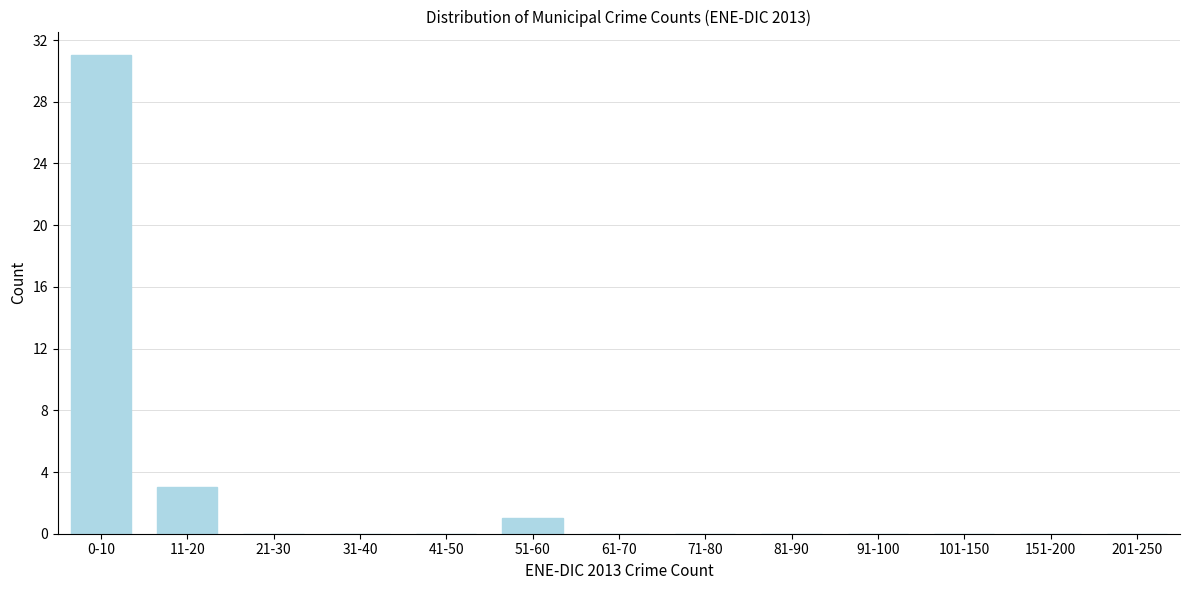

Reading right to left, list all the values displayed in this chart.

201-250=0	151-200=0	101-150=0	91-100=0	81-90=0	71-80=0	61-70=0	51-60=1	41-50=0	31-40=0	21-30=0	11-20=3	0-10=31